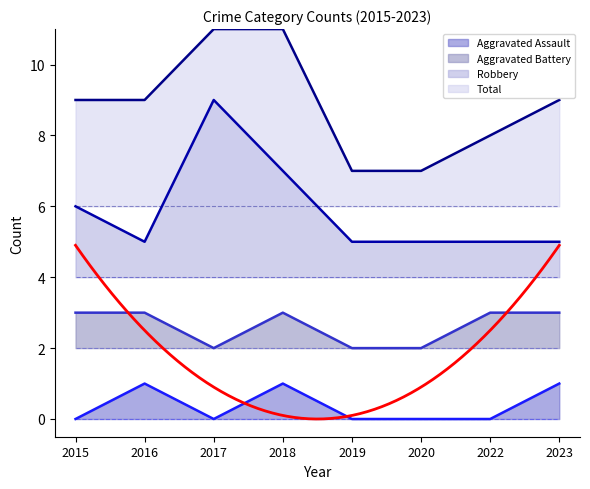

What are all the series names shown in the legend?

Aggravated Assault, Aggravated Battery, Robbery, Total